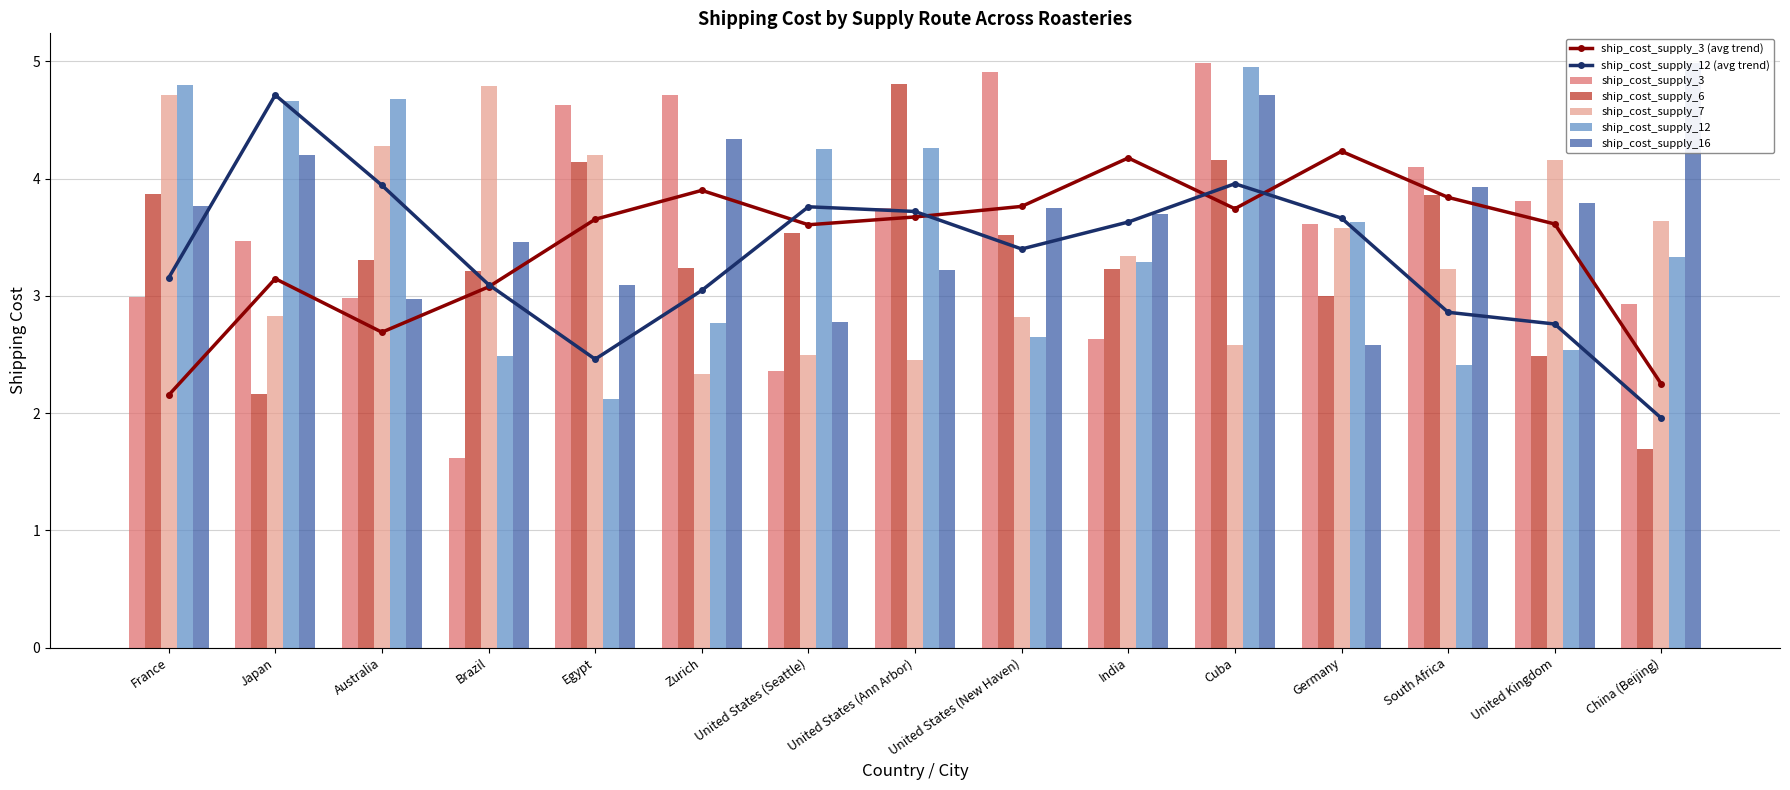

How many data points in ship_cost_supply_6 are above 3?

11